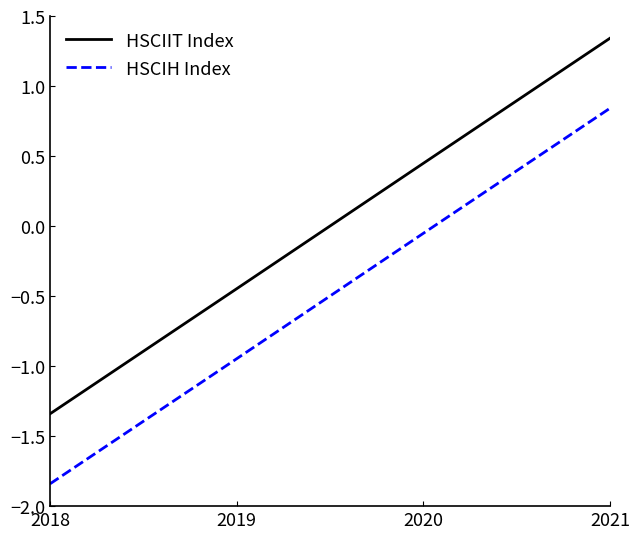

Which category has the highest value in the HSCIH Index series?

2021